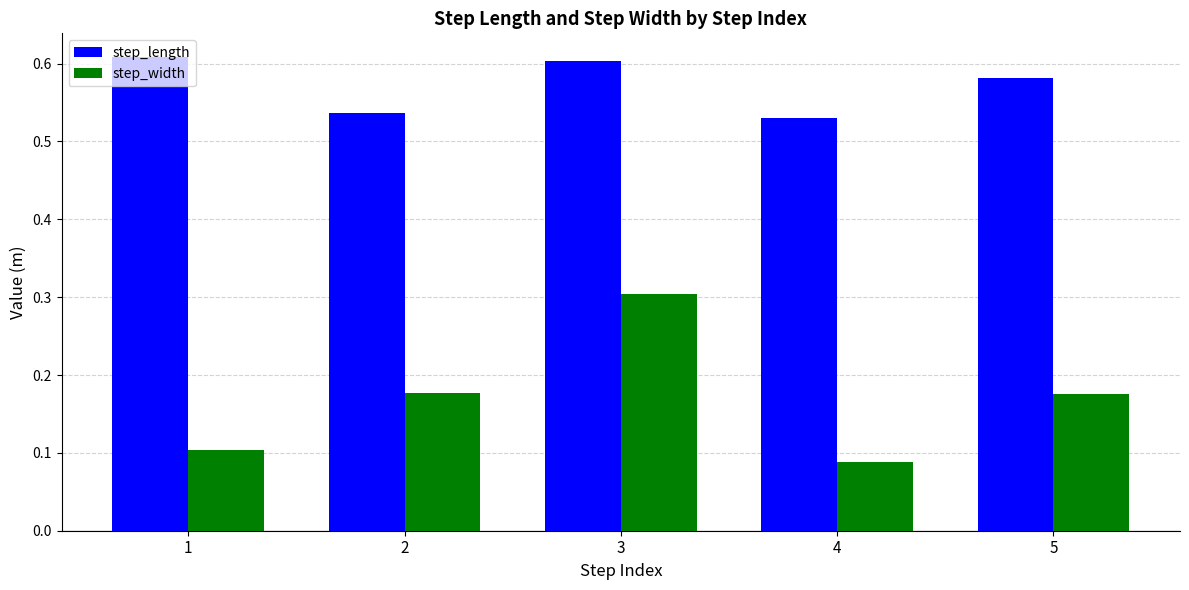

What is the sum of all step_width values?

0.8